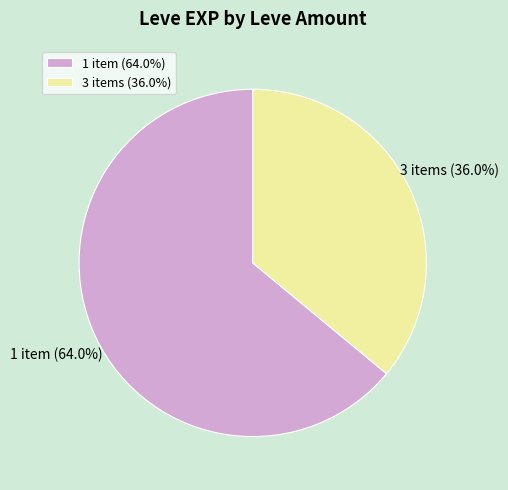

How much of the chart is everything except 1 item?

36.0%